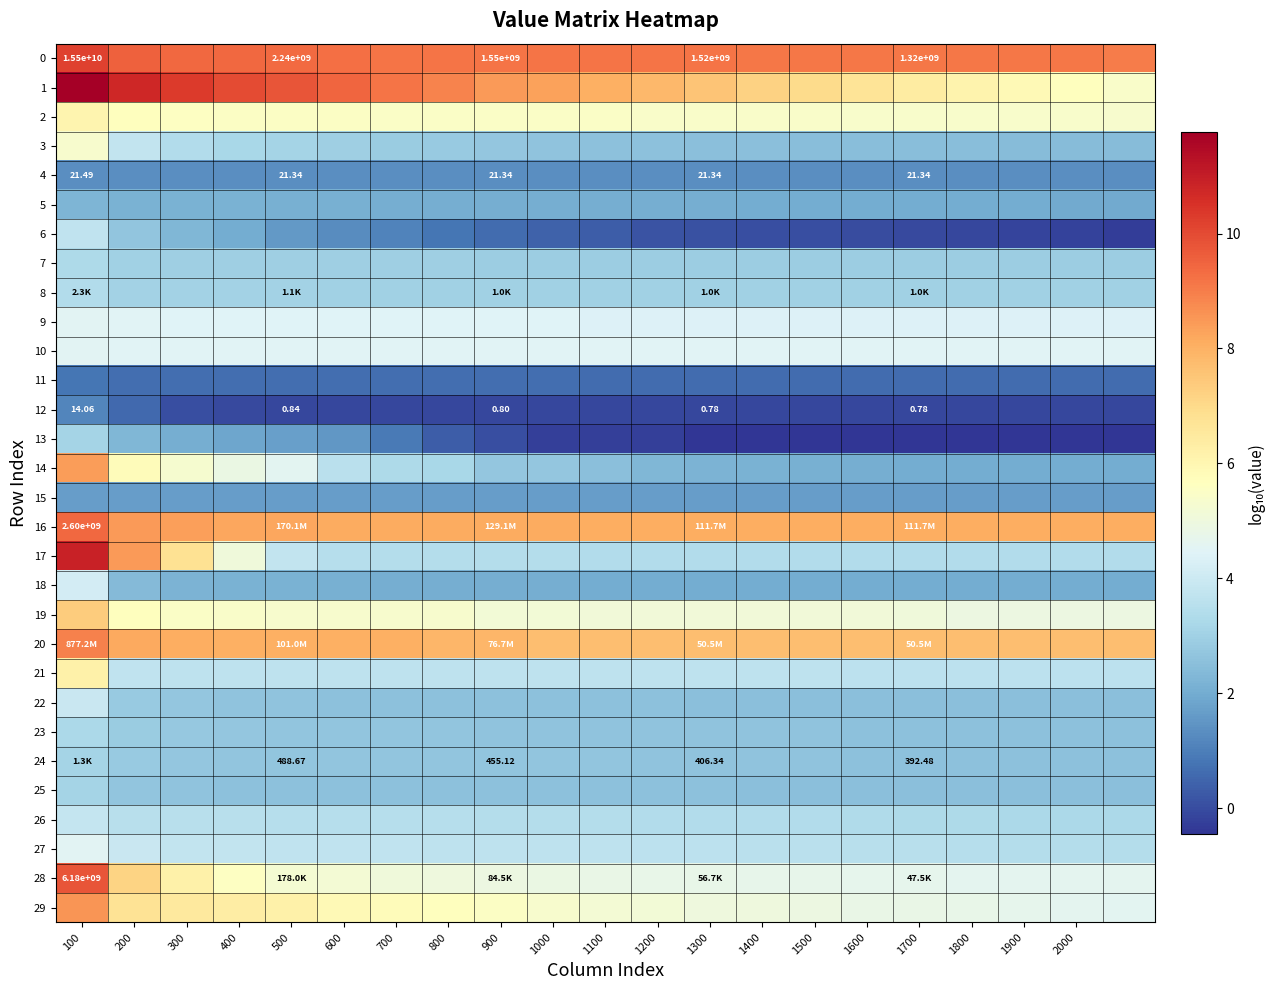

Where is 14 nearest to the value 5?

400